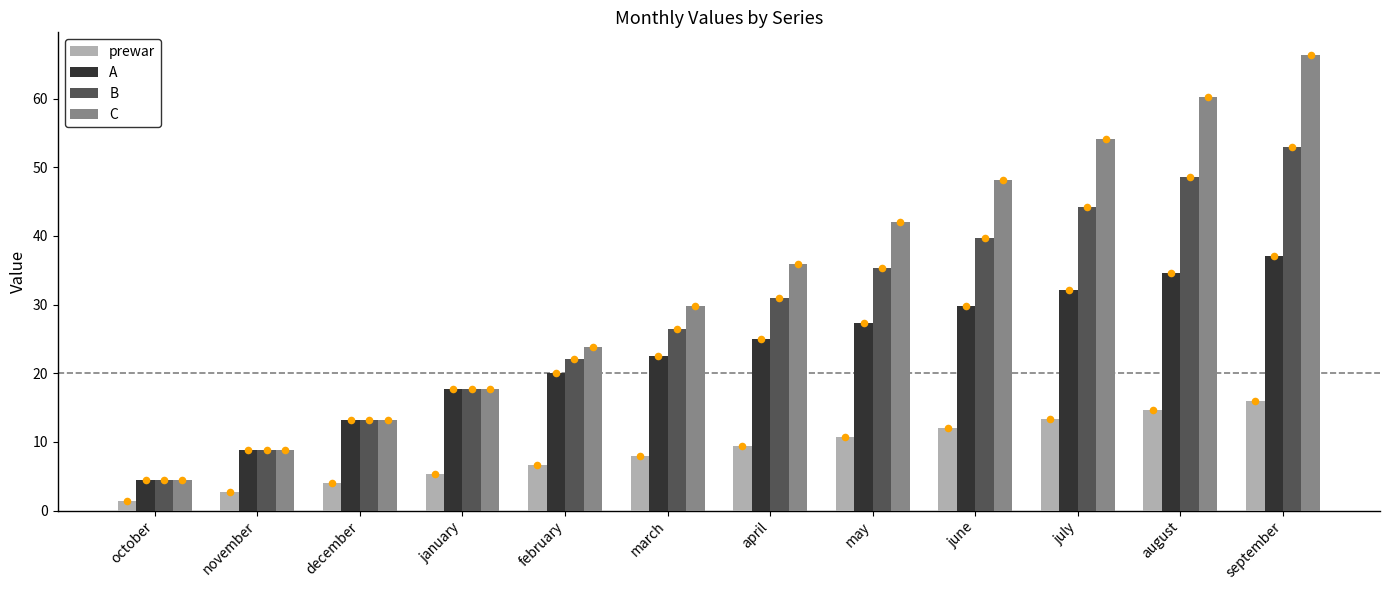

Which series has the largest total across all categories?

C